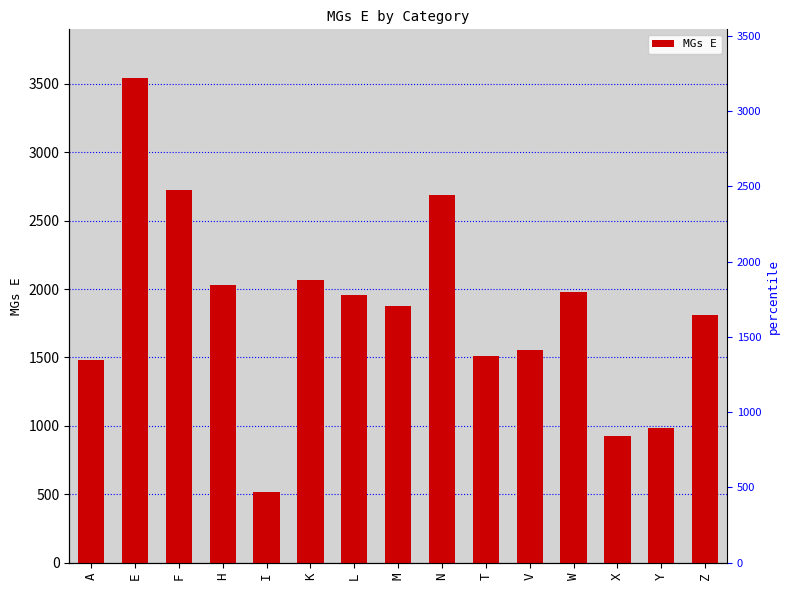

At which label is the value closest to 2030?

H